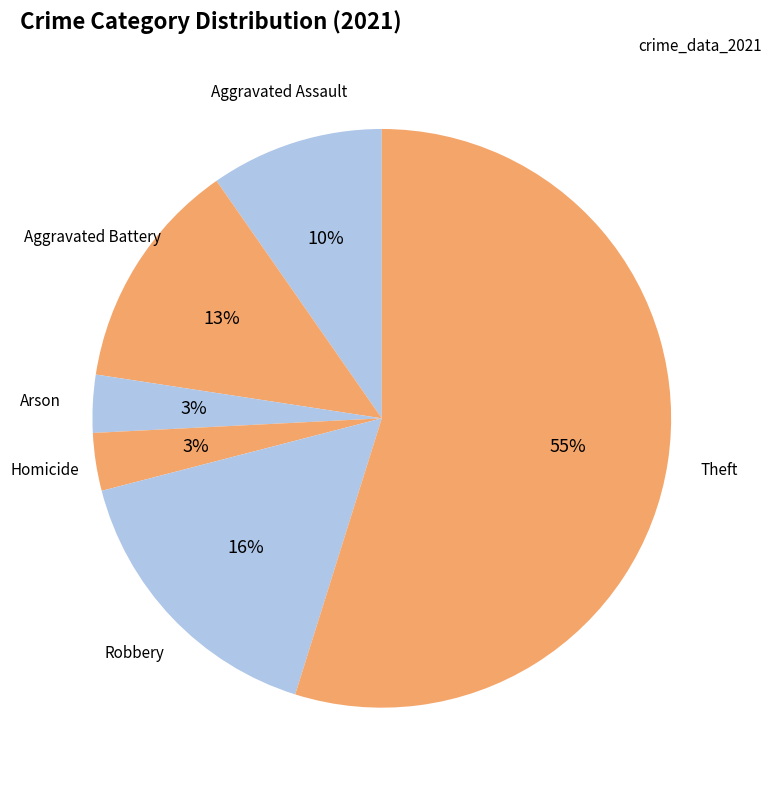

How many slices are in this pie chart?

6